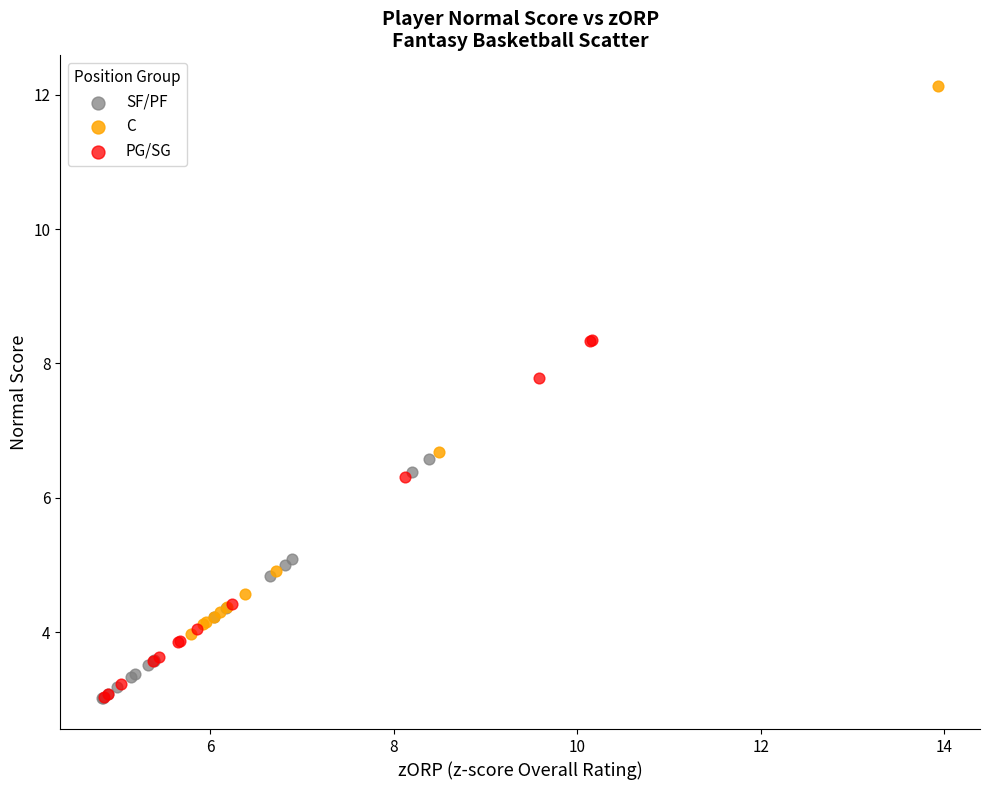

Which series has the widest spread of Y values?

C